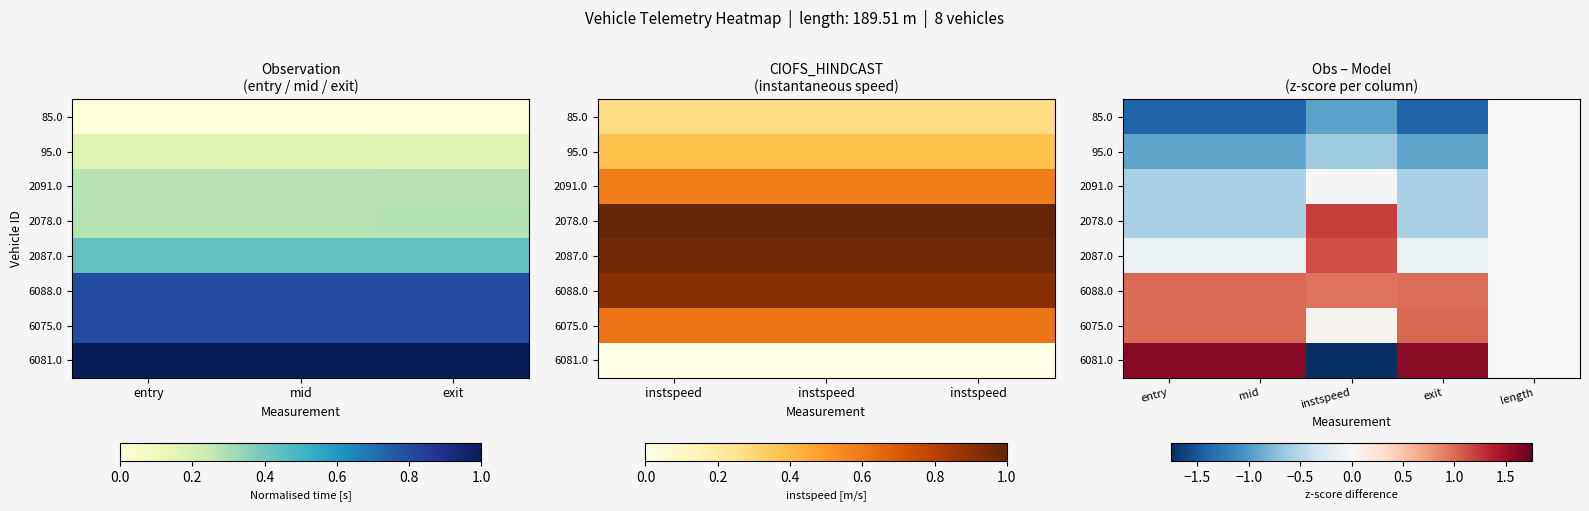

How many data points in 2091.0 are less than 0?

4